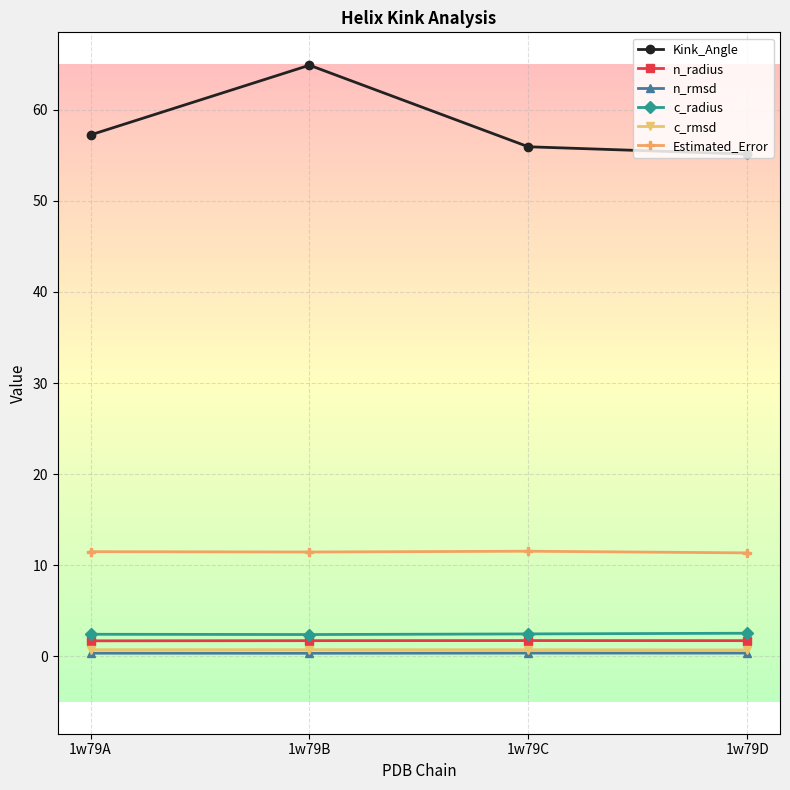

Is the value of n_rmsd at 1w79C greater than the value of Estimated_Error at 1w79D?

No